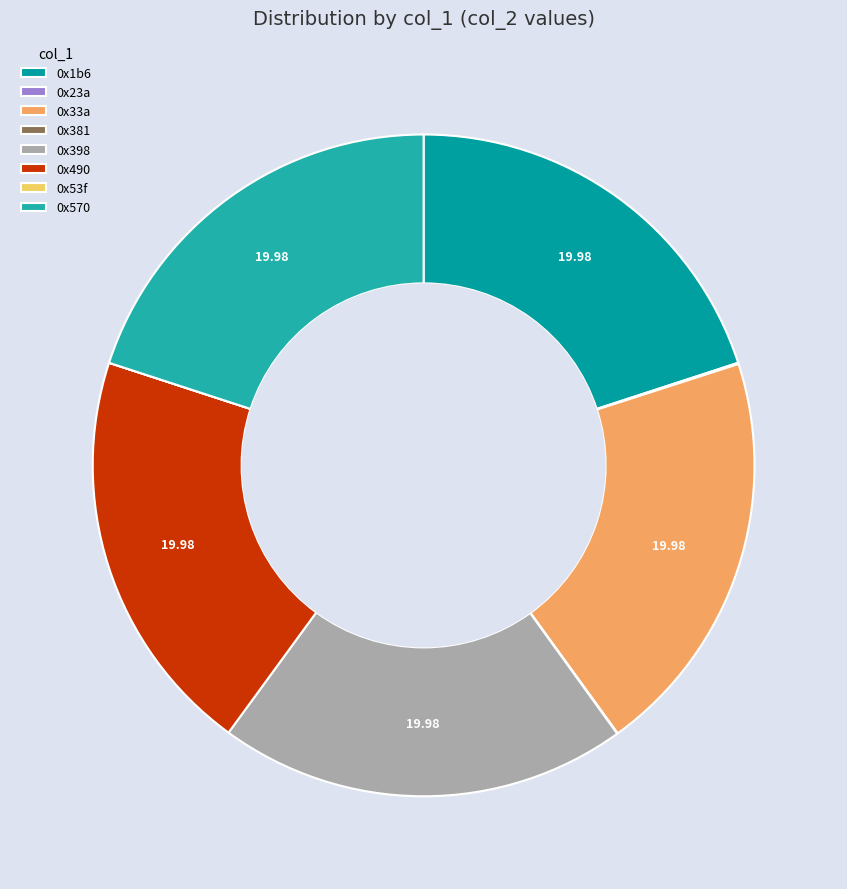

To the nearest percent, what is the average slice percentage?

12%